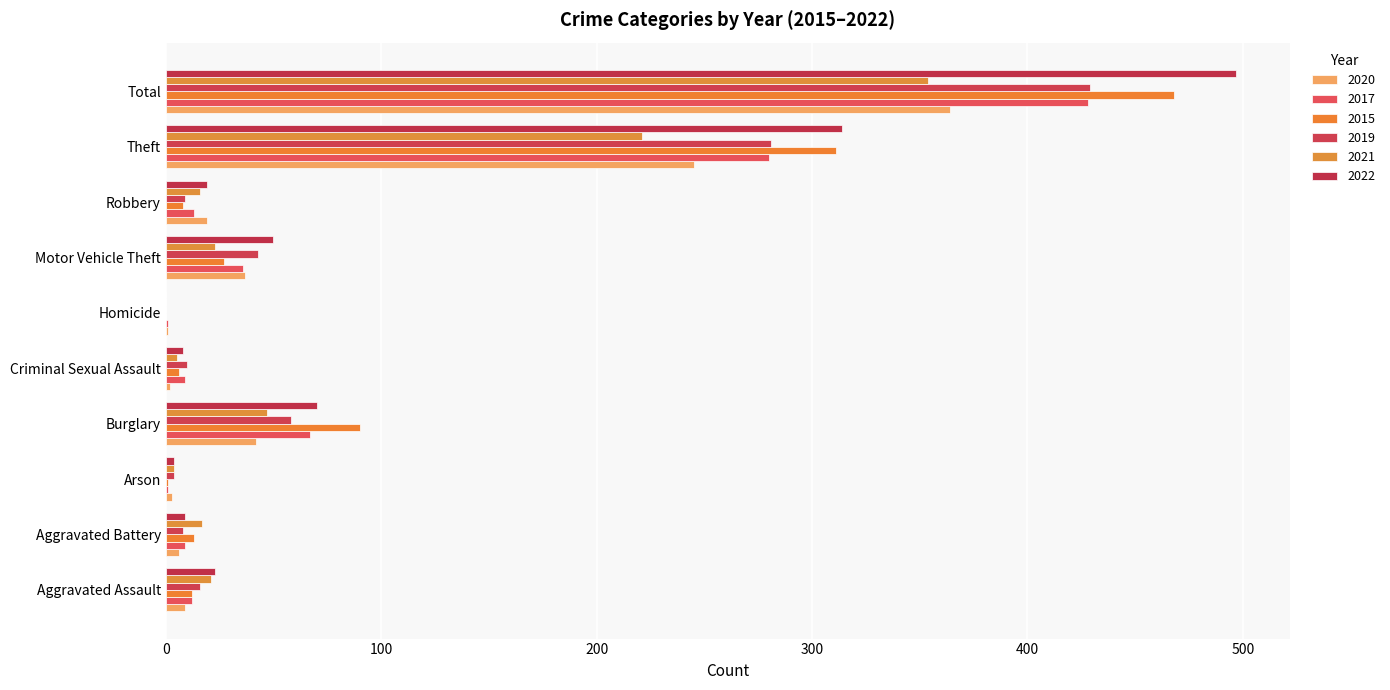

How many series are shown in this chart?

6